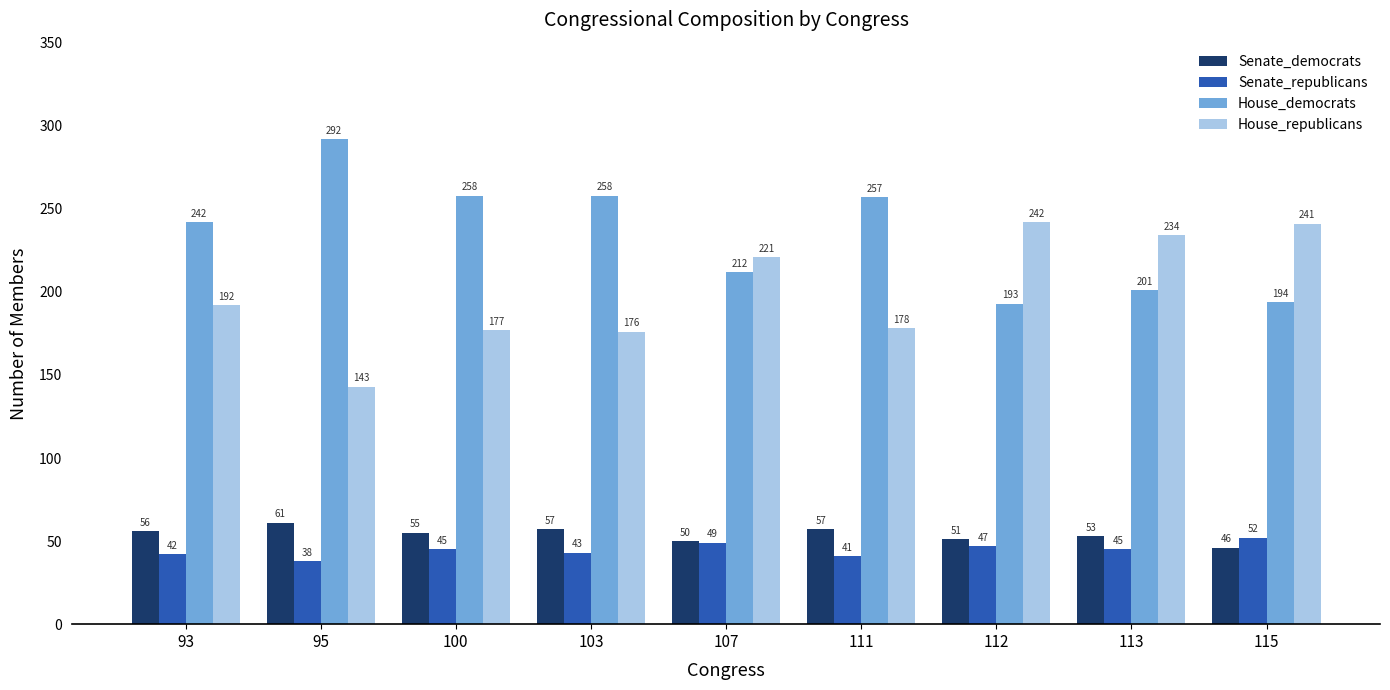

Which series changed the most between 100 and 111?

Senate_republicans